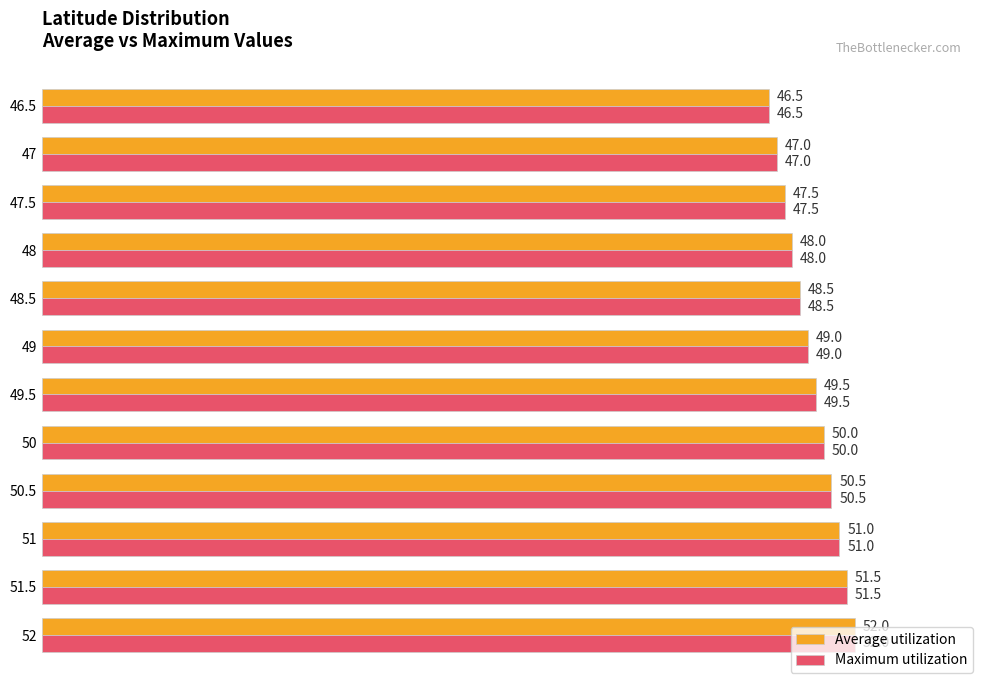

How many categories are shown in the chart?

12